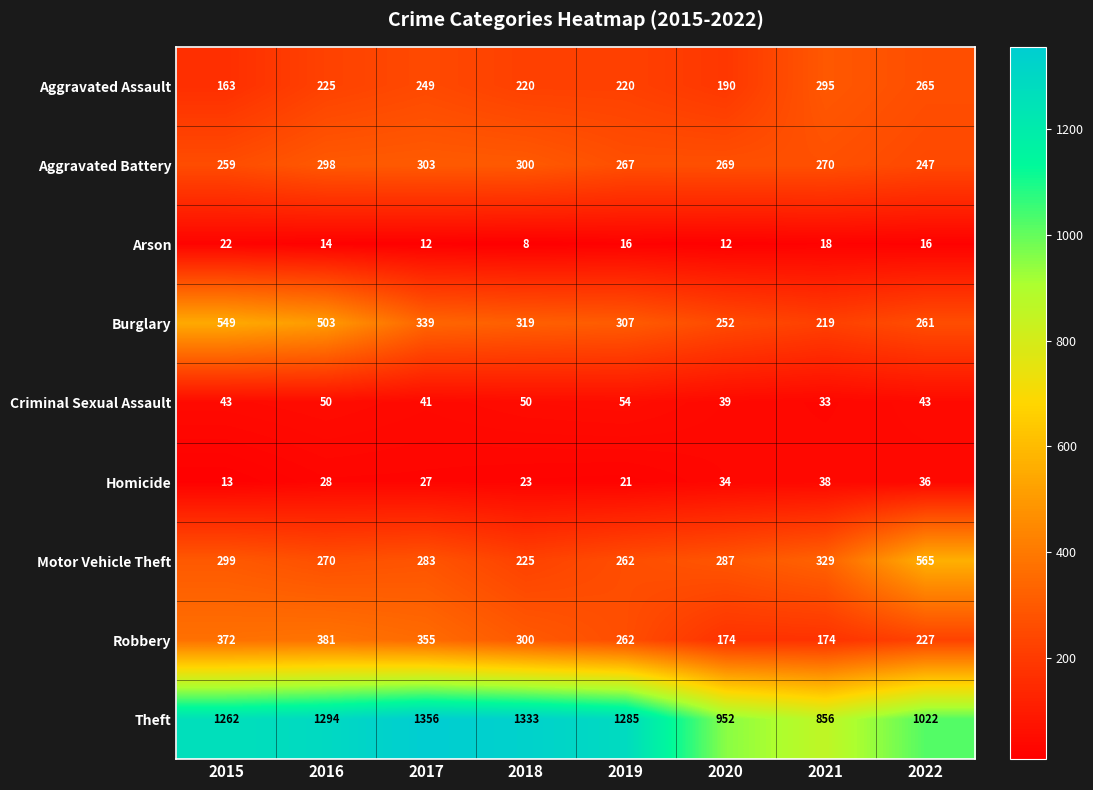

What is the sum of the Homicide values at 2016 and 2015?

41